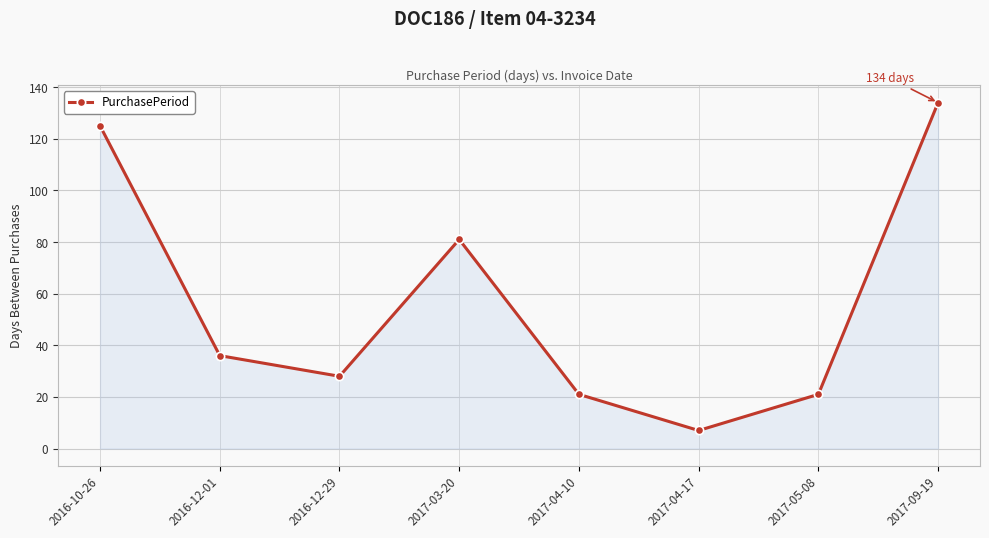

Is it true that the value at 2017-09-19 is 85?

False